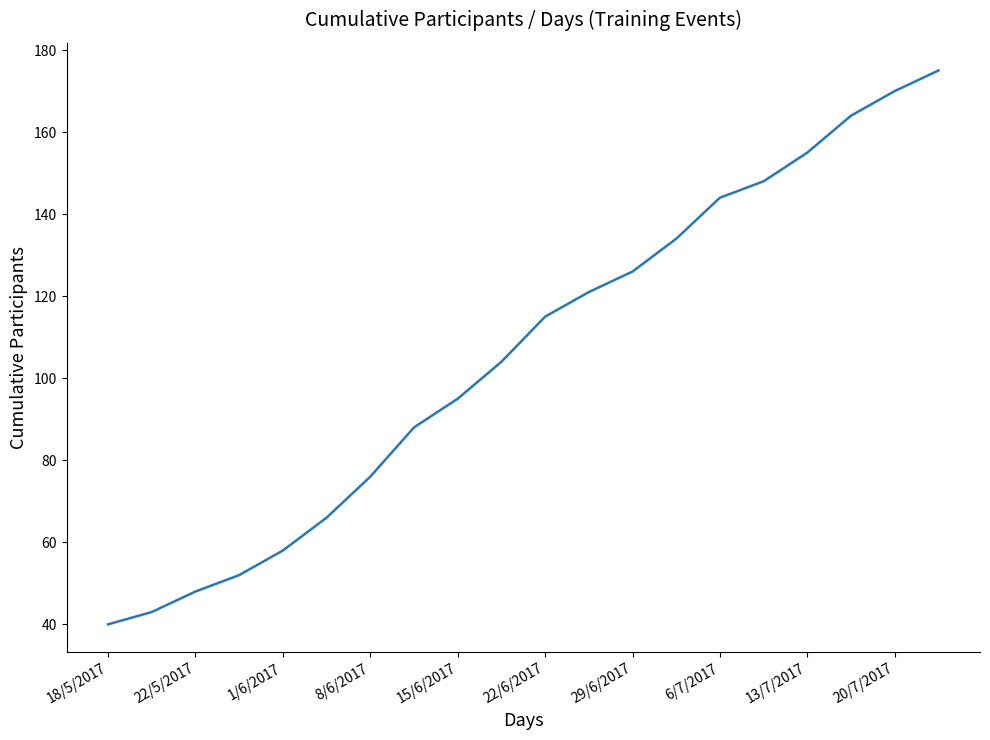

What is the greatest value displayed?

175